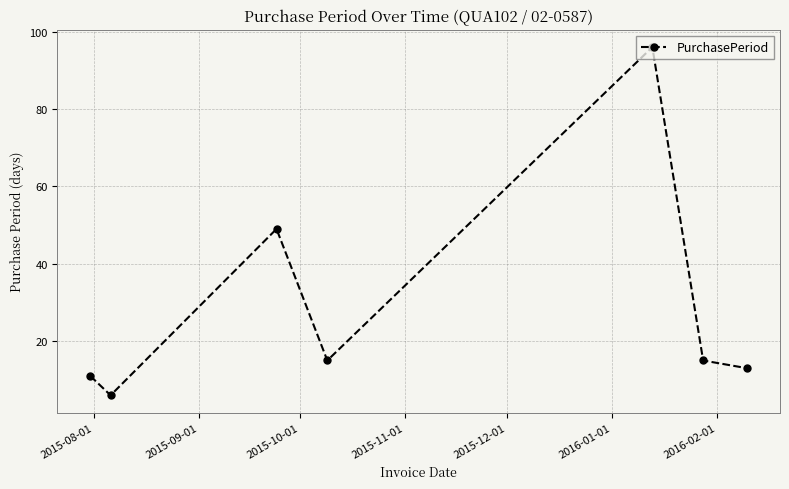

True or false: the data has more than 1 interior local peaks.

True